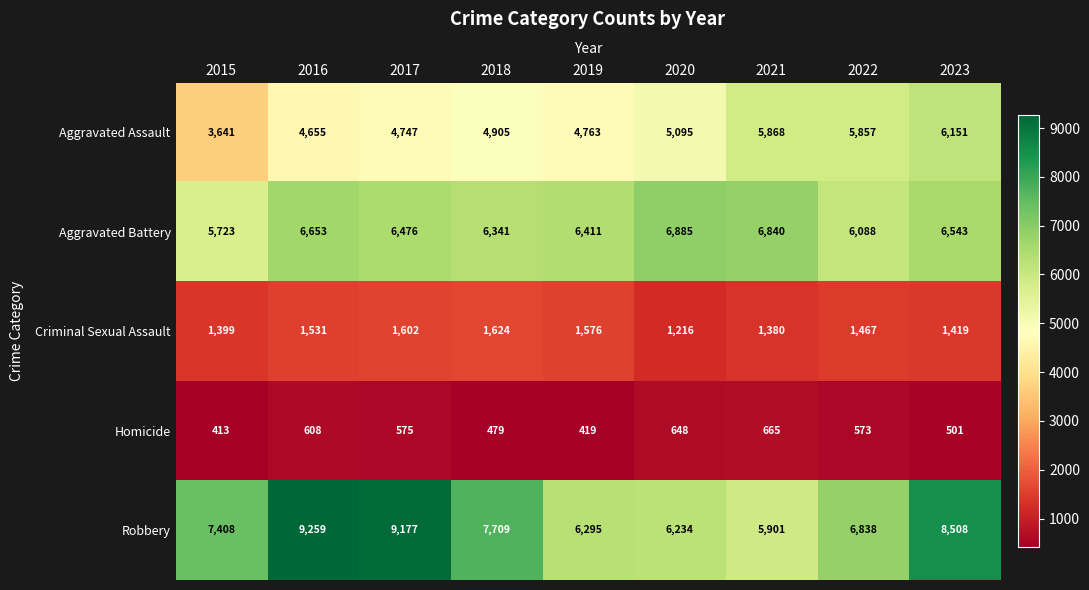

At which category does the chart reach its peak across all series?

2016